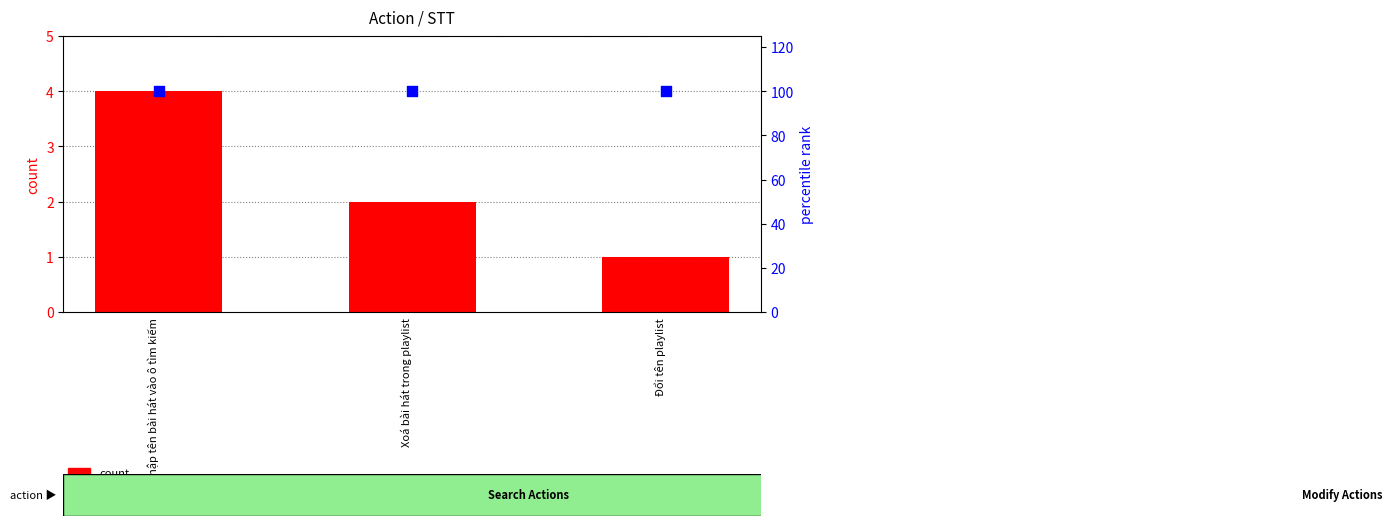

Which series reaches the minimum Y coordinate?

count